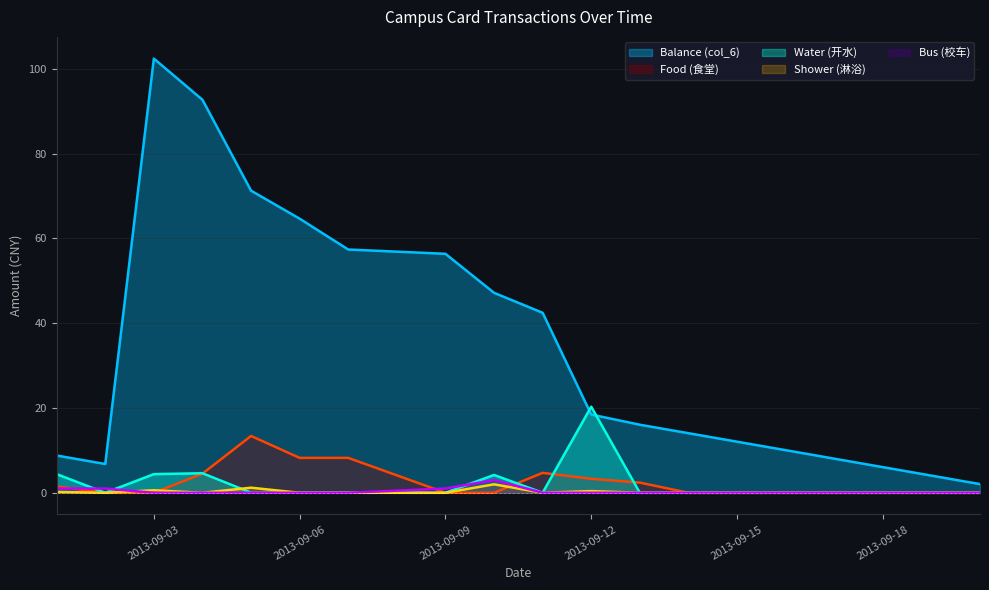

What is the difference between the maximum and second lowest values in the Balance (col_6) series?

98.3